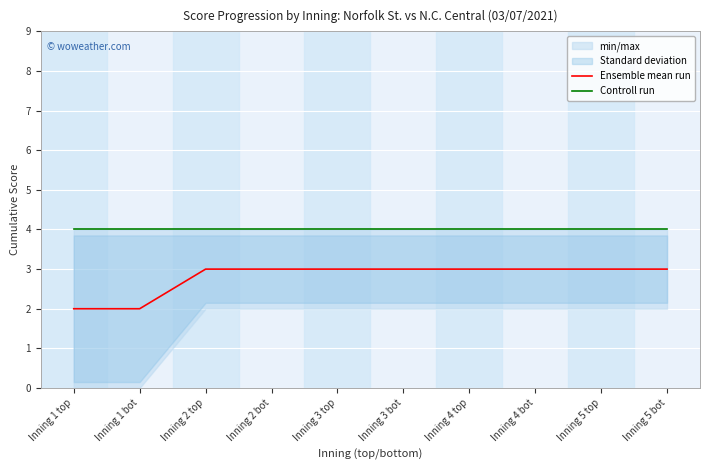

What is the spread (max minus min) of values at Inning 1 top?

2